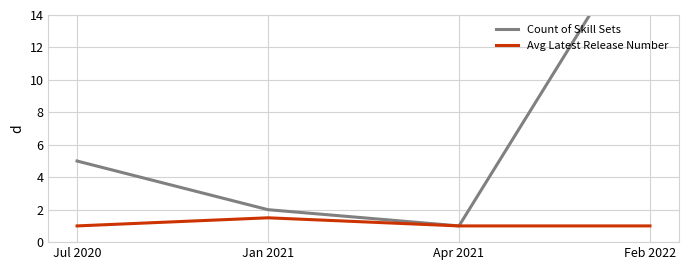

Reading right to left, extract all data points from this chart.

Count of Skill Sets: 20.0	1.0	2.0	5.0
Avg Latest Release Number: 1.0	1.0	1.5	1.0